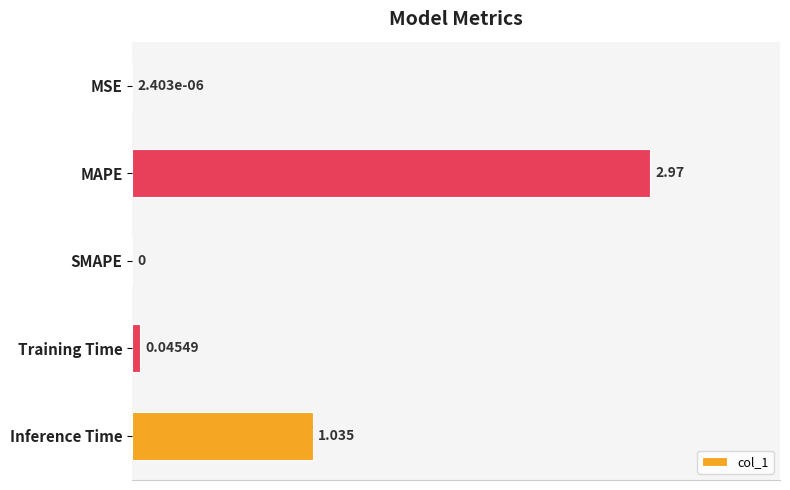

At which category does the chart reach its peak across all series?

MAPE